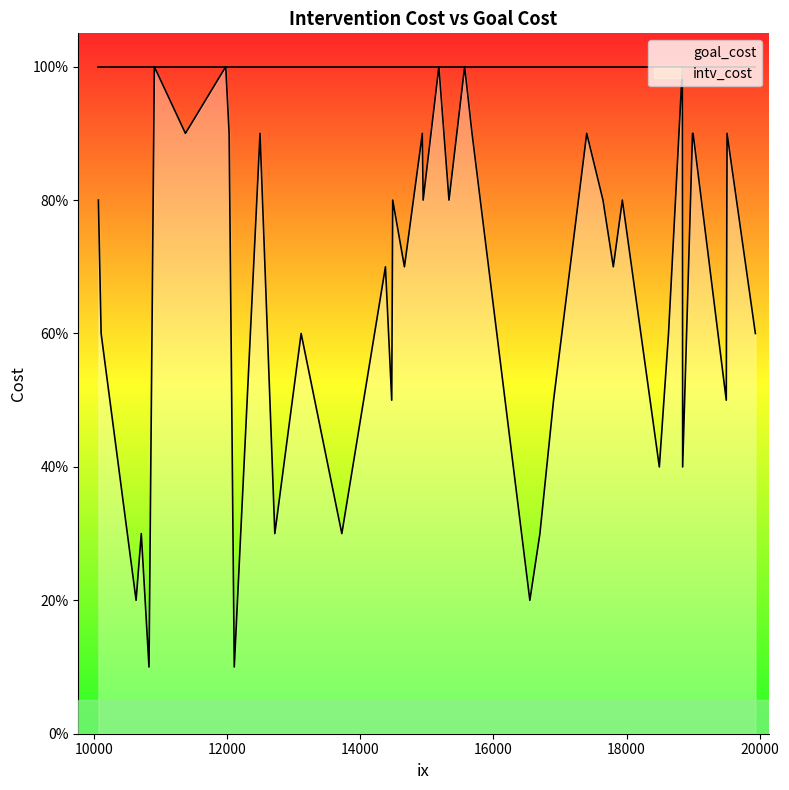

What is the approximate value of goal_cost at 18493?

1.0